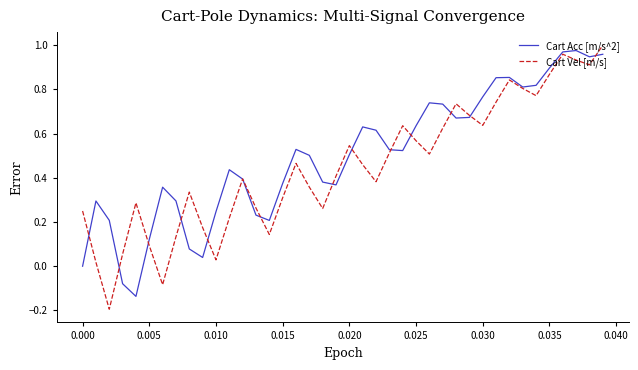

Which series has the largest range (max minus min)?

Cart Vel [m/s]